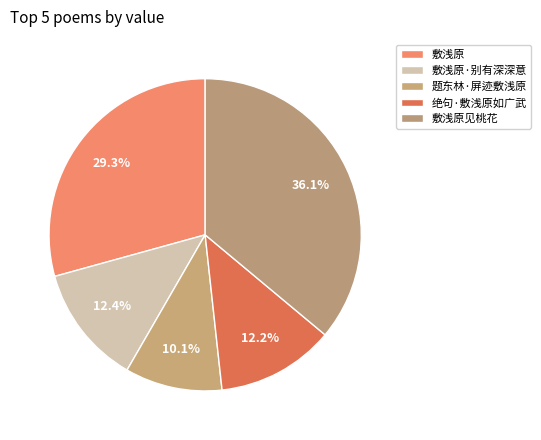

Combined, do 题东林·屏迹敷浅原 and 敷浅原见桃花 account for over 50%?

No